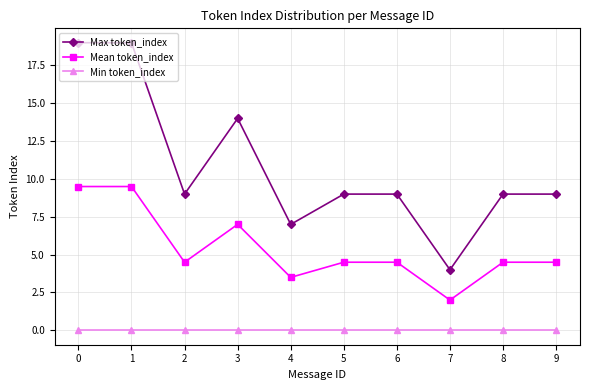

What is the approximate value of Mean token_index at 9?

4.5